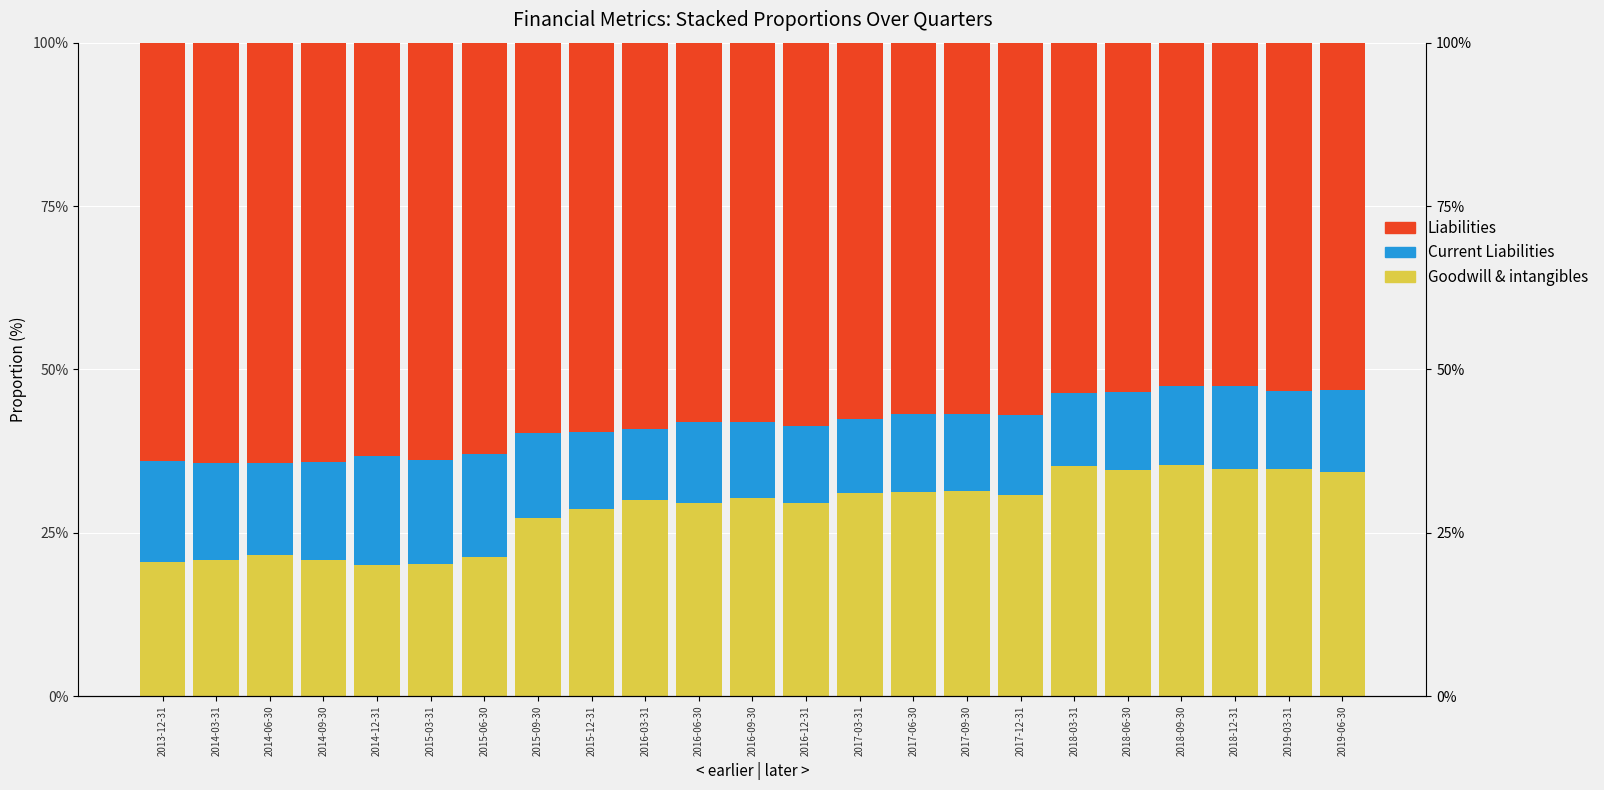

Which category has the lowest value in the Goodwill & intangibles series?

2014-12-31